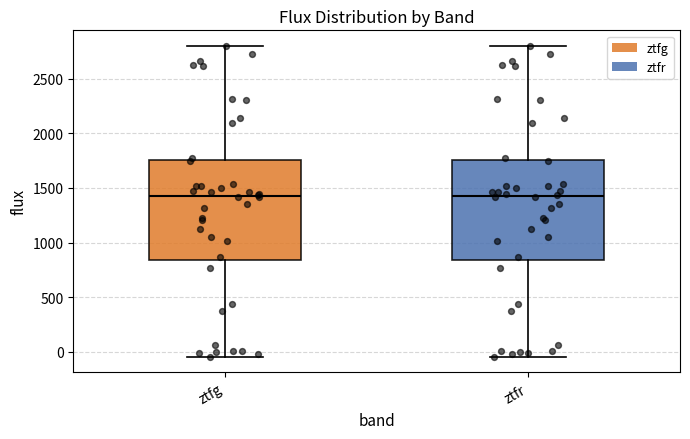

Where is the upper edge of the box for ztfg on the y-axis? The values are not printed on the chart, so give them approximately, as read against the axis.

1750